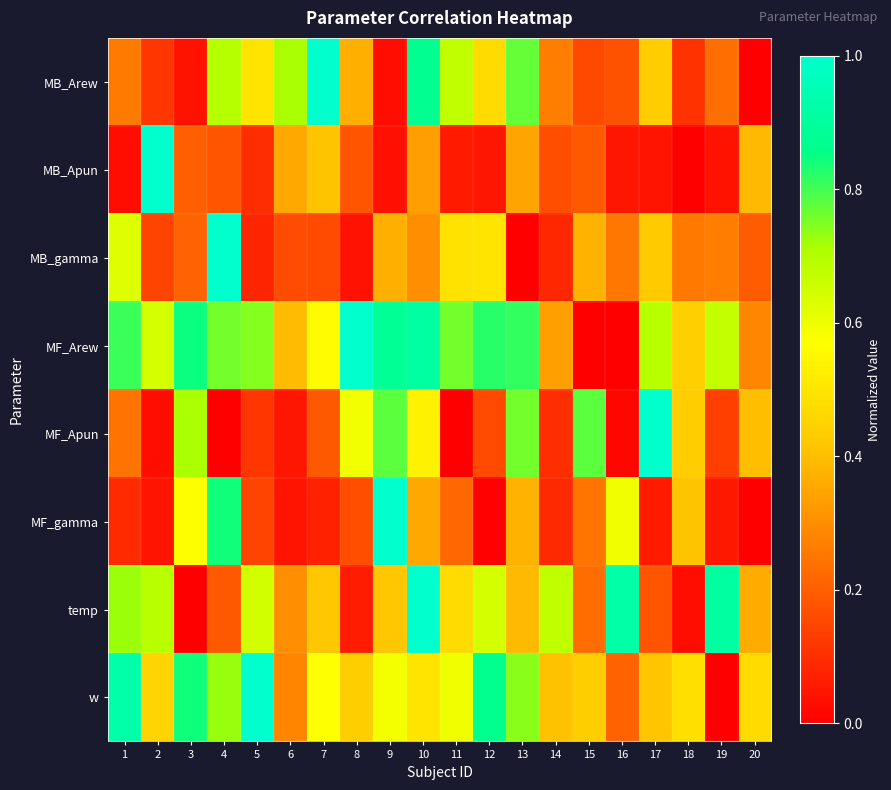

Which series has the largest total across all categories?

MF_Arew